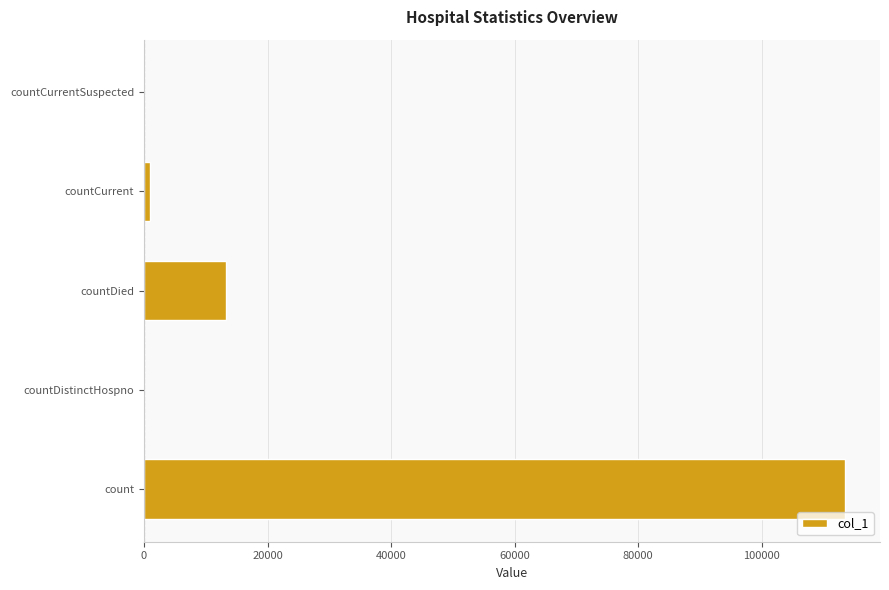

What is the sum of the values at countDistinctHospno and count?

113469